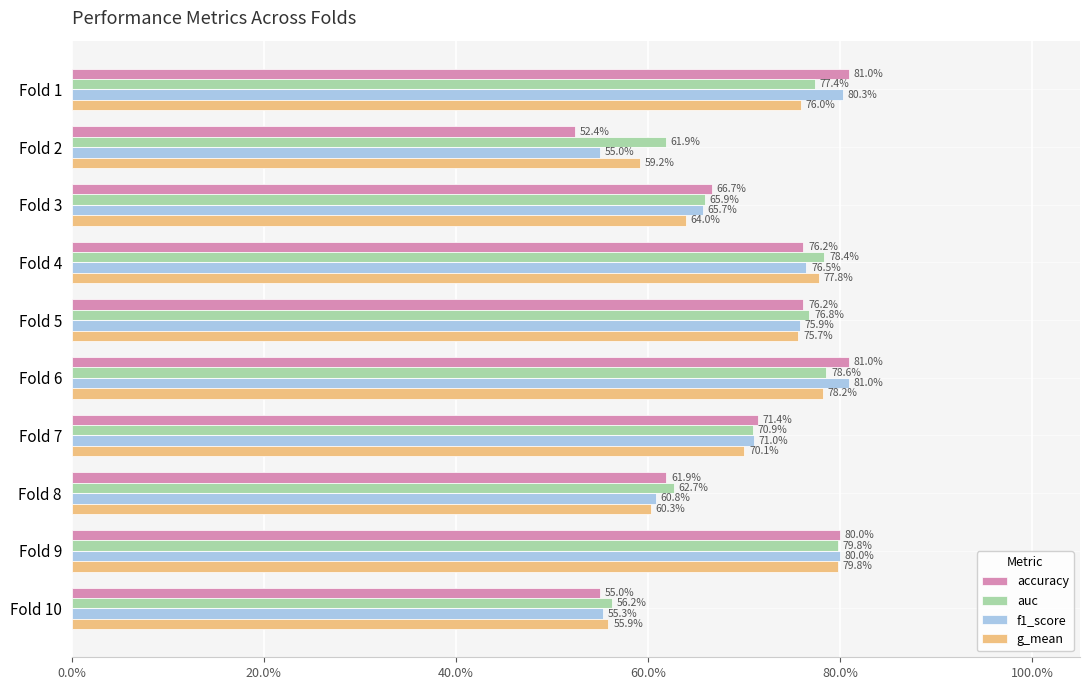

What is the difference between the maximum and minimum values in the g_mean series?

0.2